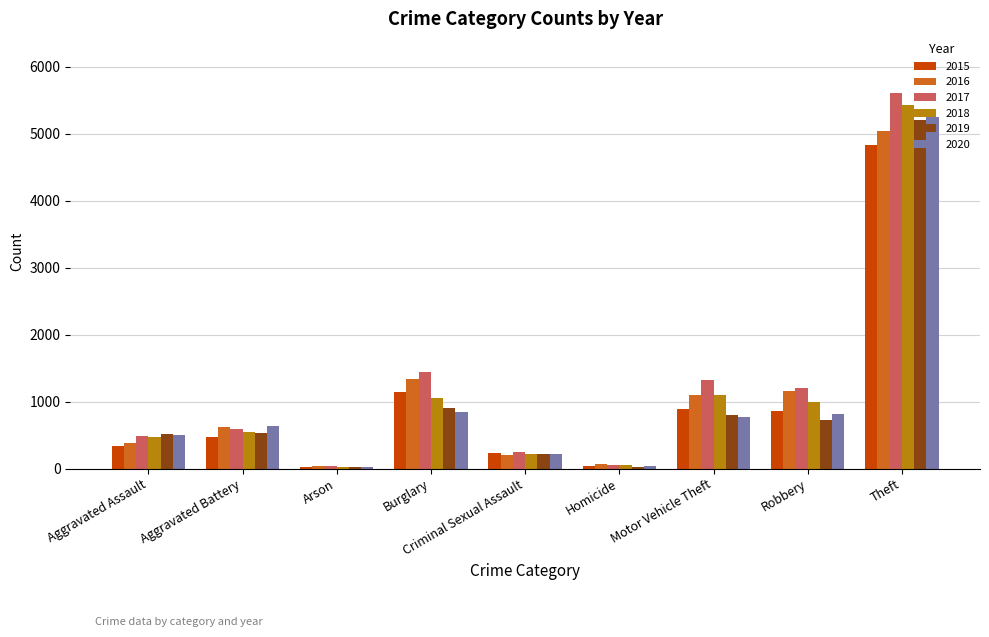

What are all the series names shown in the legend?

2015, 2016, 2017, 2018, 2019, 2020